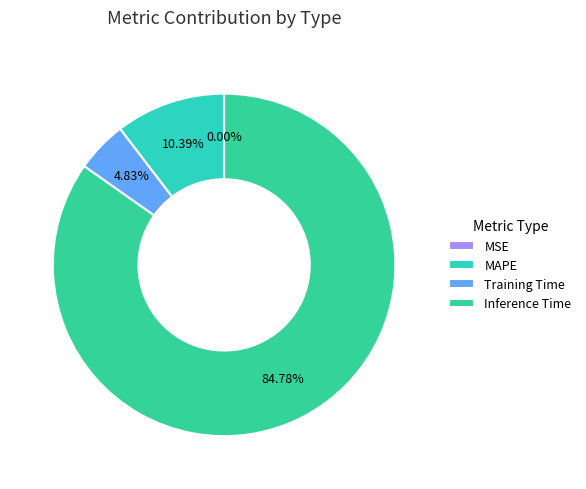

What is the change in value from MAPE to Inference Time?

+0.8